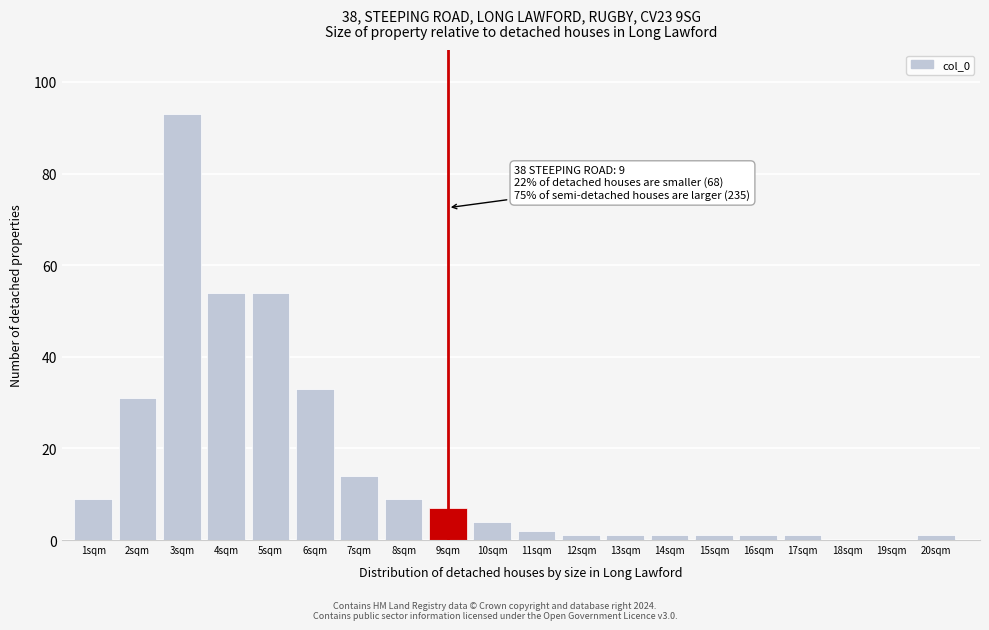

Reading left to right, what are all the values shown in this chart?

1sqm=9	2sqm=31	3sqm=93	4sqm=54	5sqm=54	6sqm=33	7sqm=14	8sqm=9	9sqm=7	10sqm=4	11sqm=2	12sqm=1	13sqm=1	14sqm=1	15sqm=1	16sqm=1	17sqm=1	18sqm=0	19sqm=0	20sqm=1